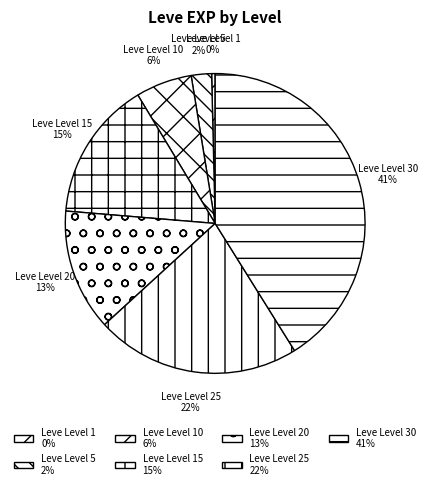

To the nearest percent, what portion does Leve Level 5 represent?

2%